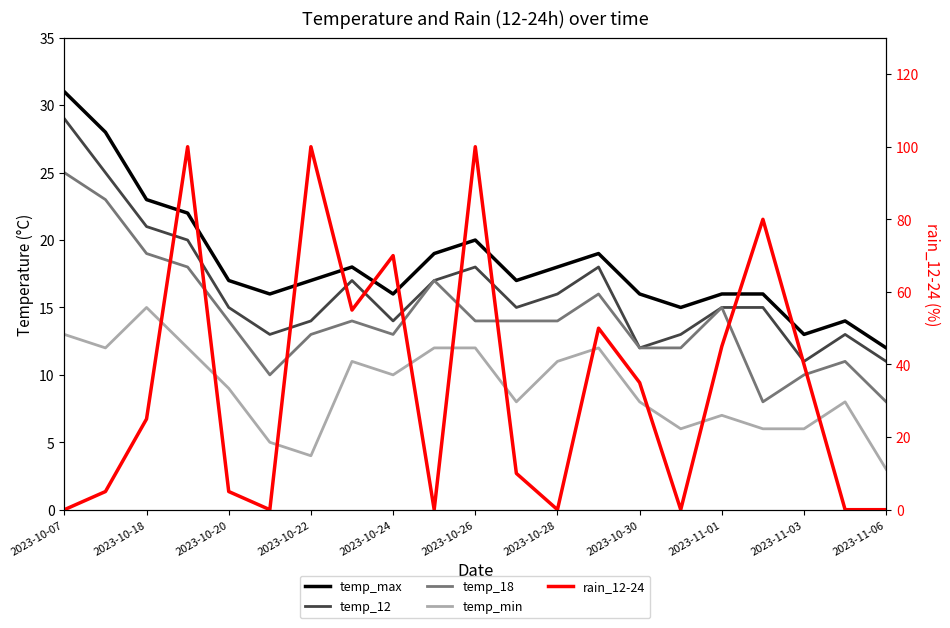

How many lines are shown in the chart?

5